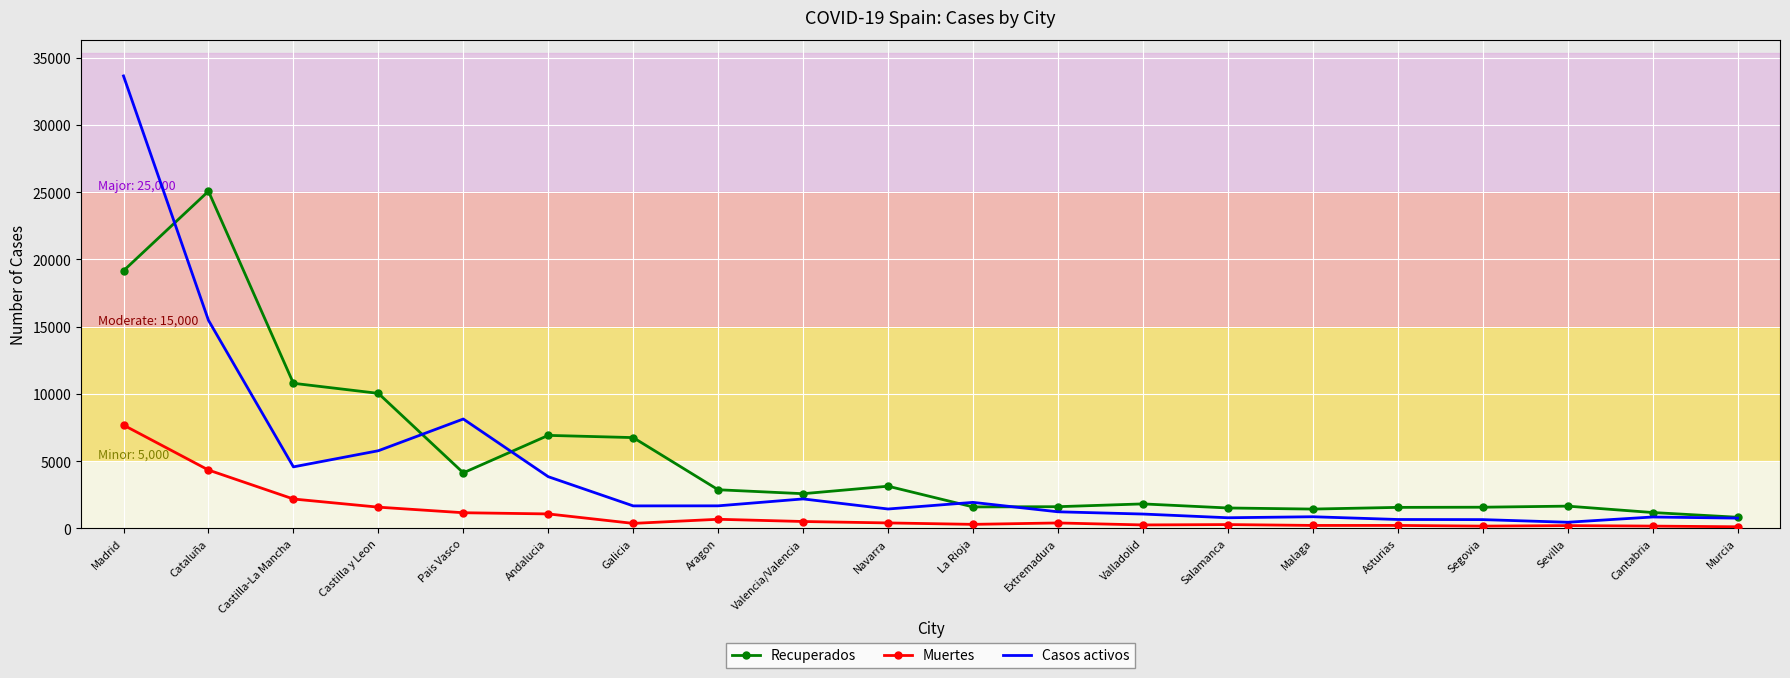

List the series in order of their peak value, highest first.

Casos activos, Recuperados, Muertes